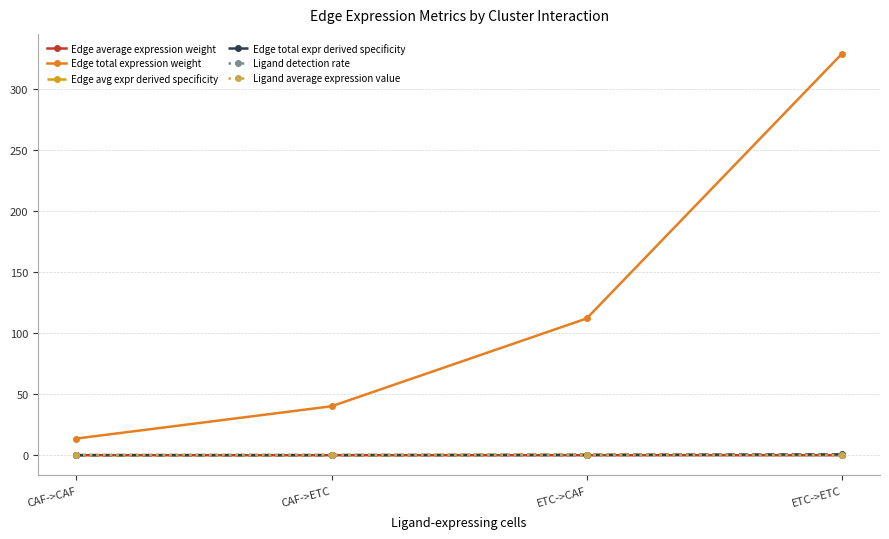

The Ligand detection rate series shows 0.0 at CAF->ETC. True or false?

True